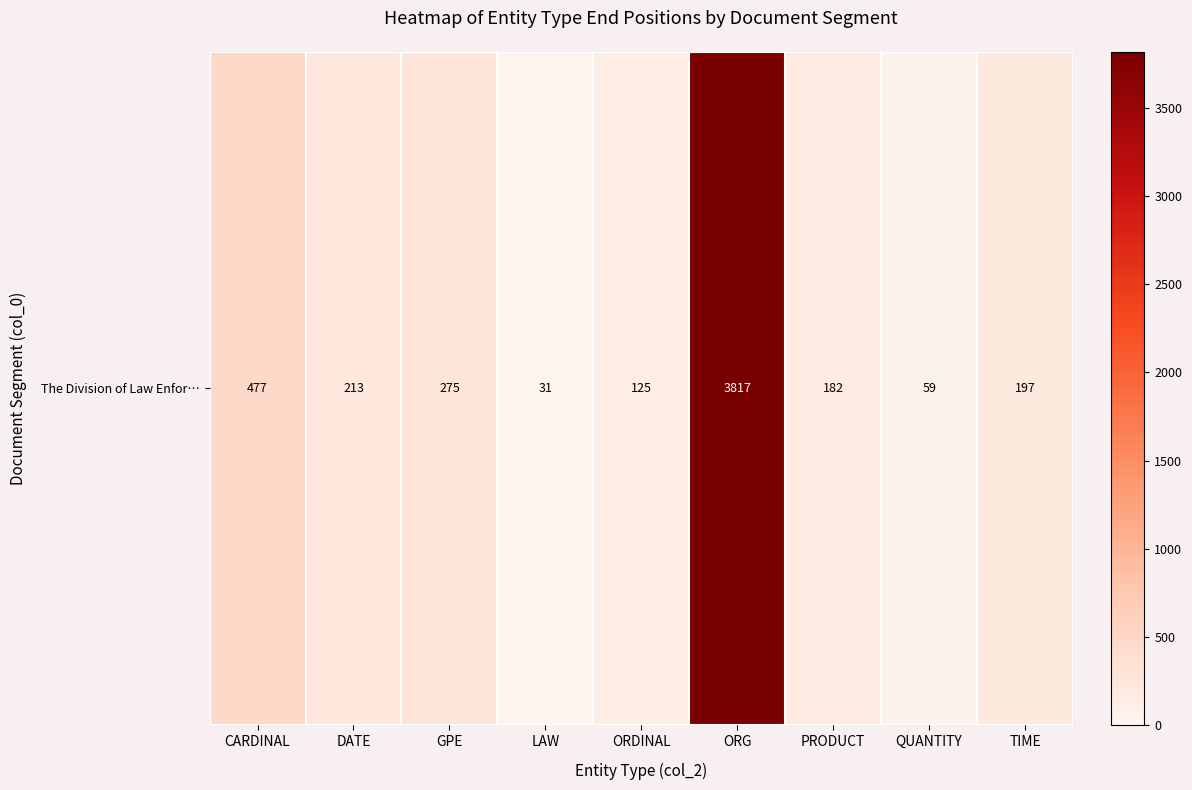

Reading right to left, transcribe all the data shown in this chart.

TIME=197	QUANTITY=59	PRODUCT=182	ORG=3817	ORDINAL=125	LAW=31	GPE=275	DATE=213	CARDINAL=477